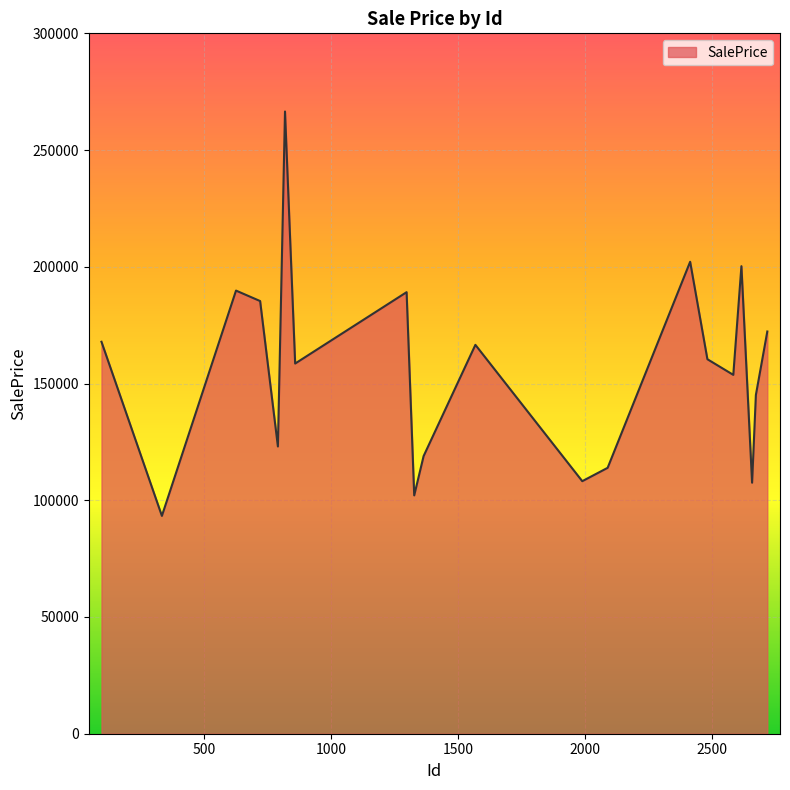

What is the average value?

156233.8